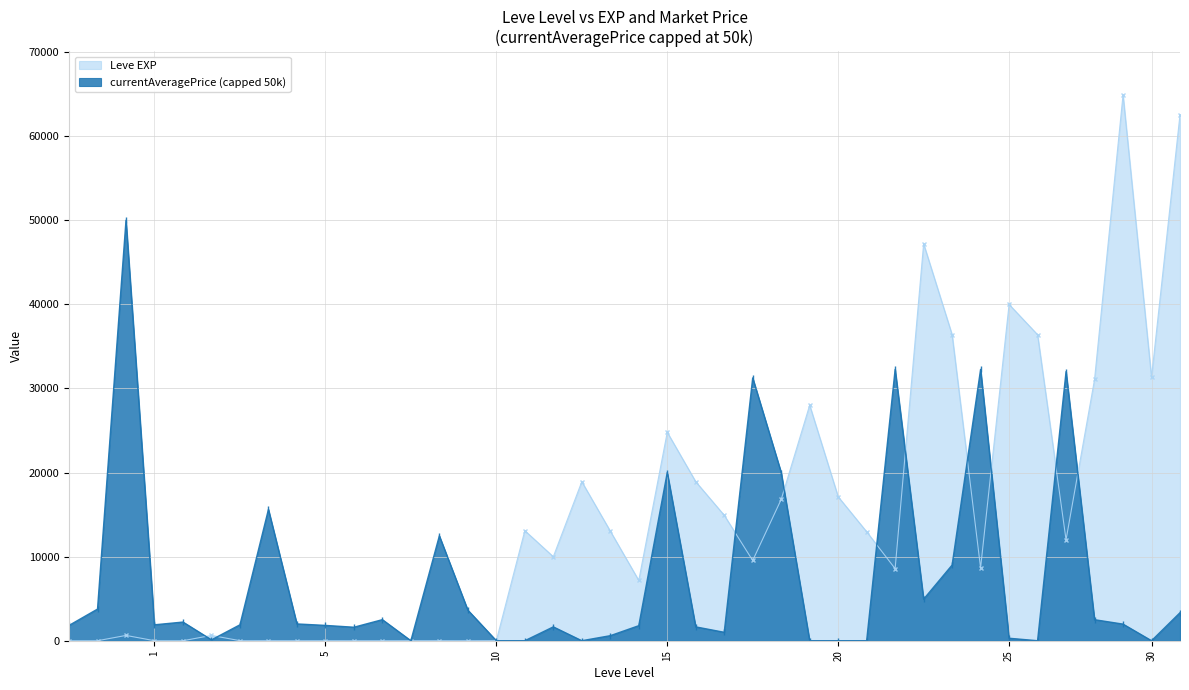

Which series has the widest spread of values?

Leve EXP